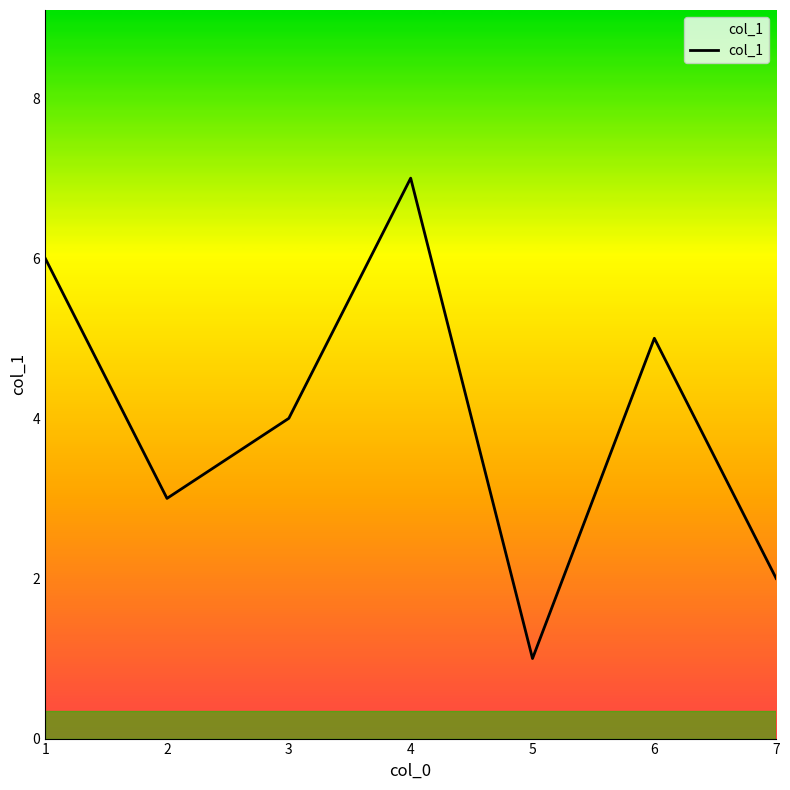

Reading right to left, transcribe all the data shown in this chart.

7=2	6=5	5=1	4=7	3=4	2=3	1=6